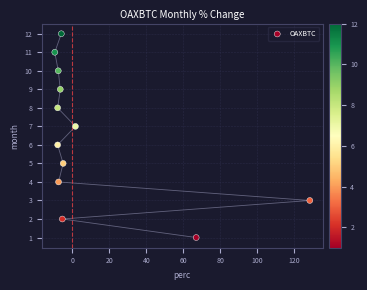

What is the range of Y values (max minus min)?

11